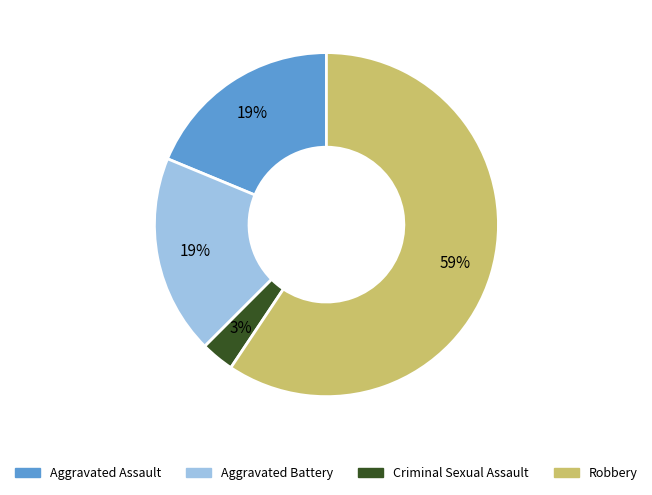

What is the largest slice in the pie chart?

Robbery